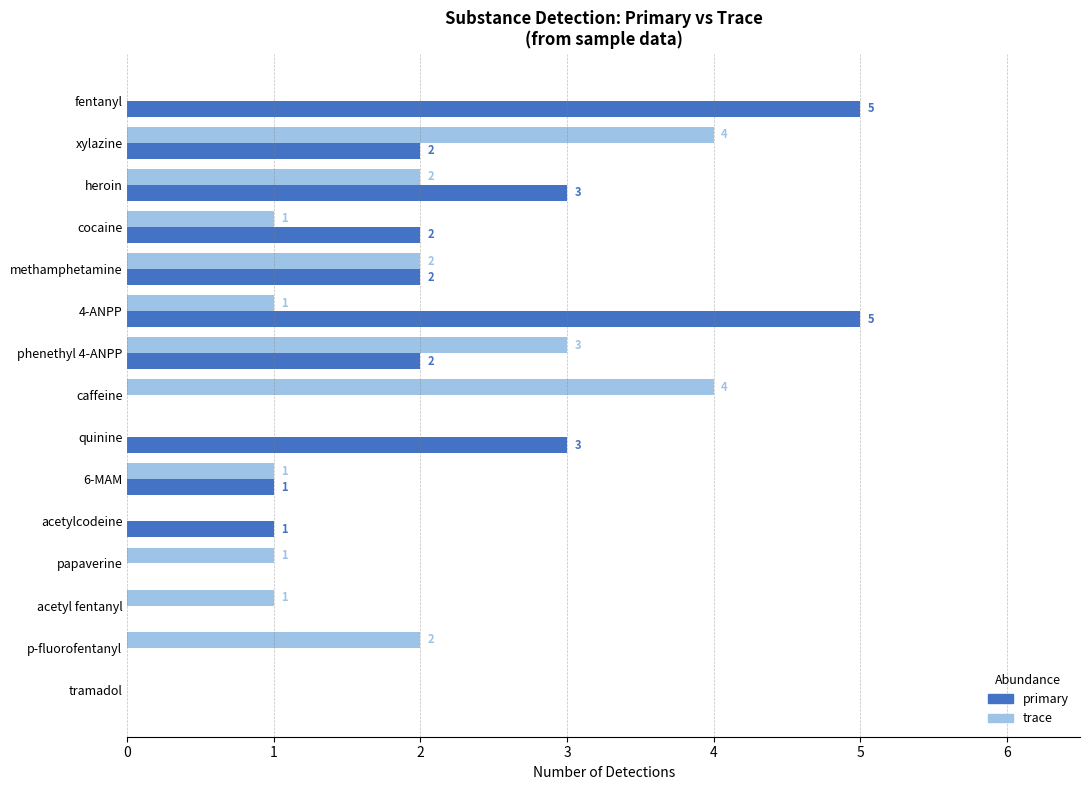

Is it true that primary equals 0 at tramadol?

True